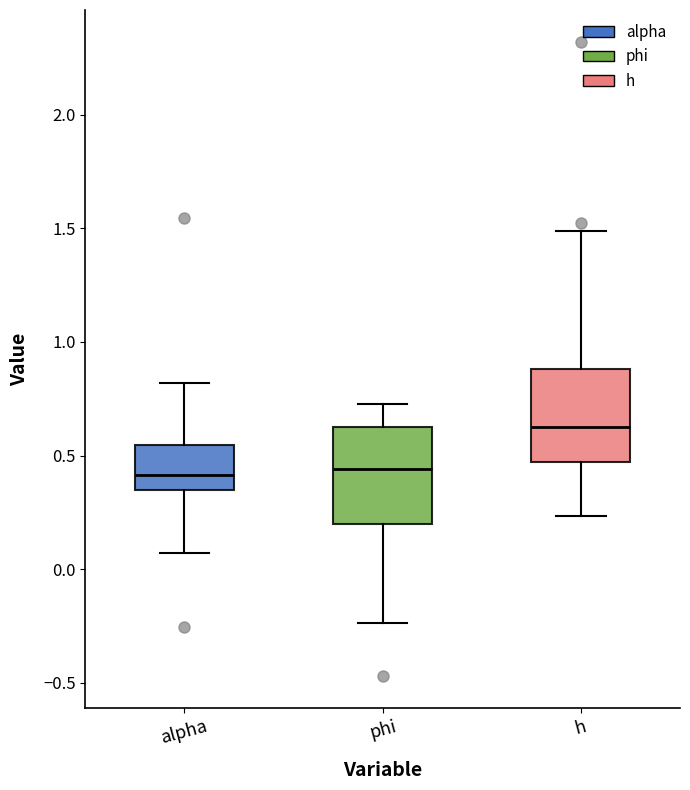

Reading left to right, transcribe this box plot: for each box, give where its median line is, the range the box spans, and where its two whiskers end, as read against the y-axis. The values are not printed on the chart, so give them approximately, as read against the axis.

alpha: median 0.40, box 0.35 to 0.55, whiskers 0.05 to 0.80
phi: median 0.45, box 0.20 to 0.65, whiskers -0.25 to 0.75
h: median 0.65, box 0.45 to 0.90, whiskers 0.25 to 1.50